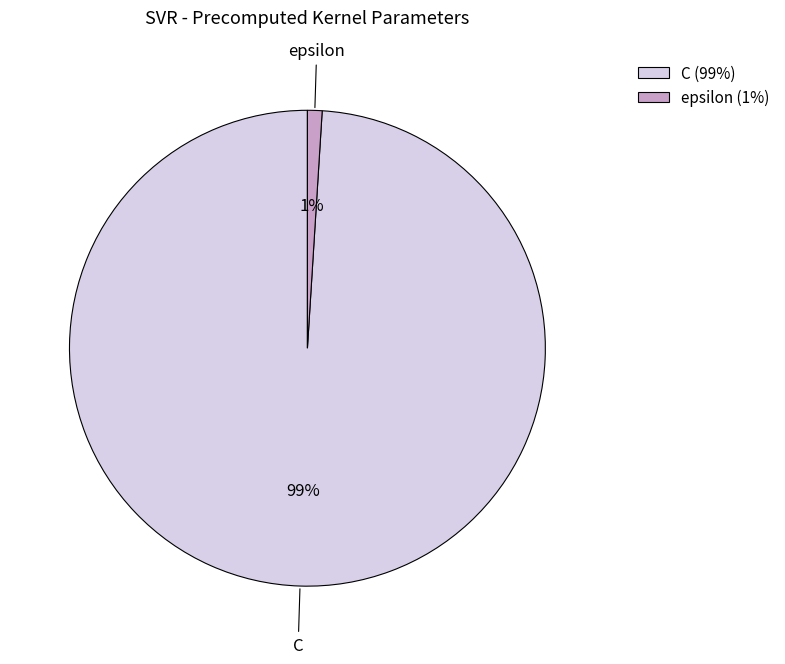

Is epsilon the majority of the pie?

No